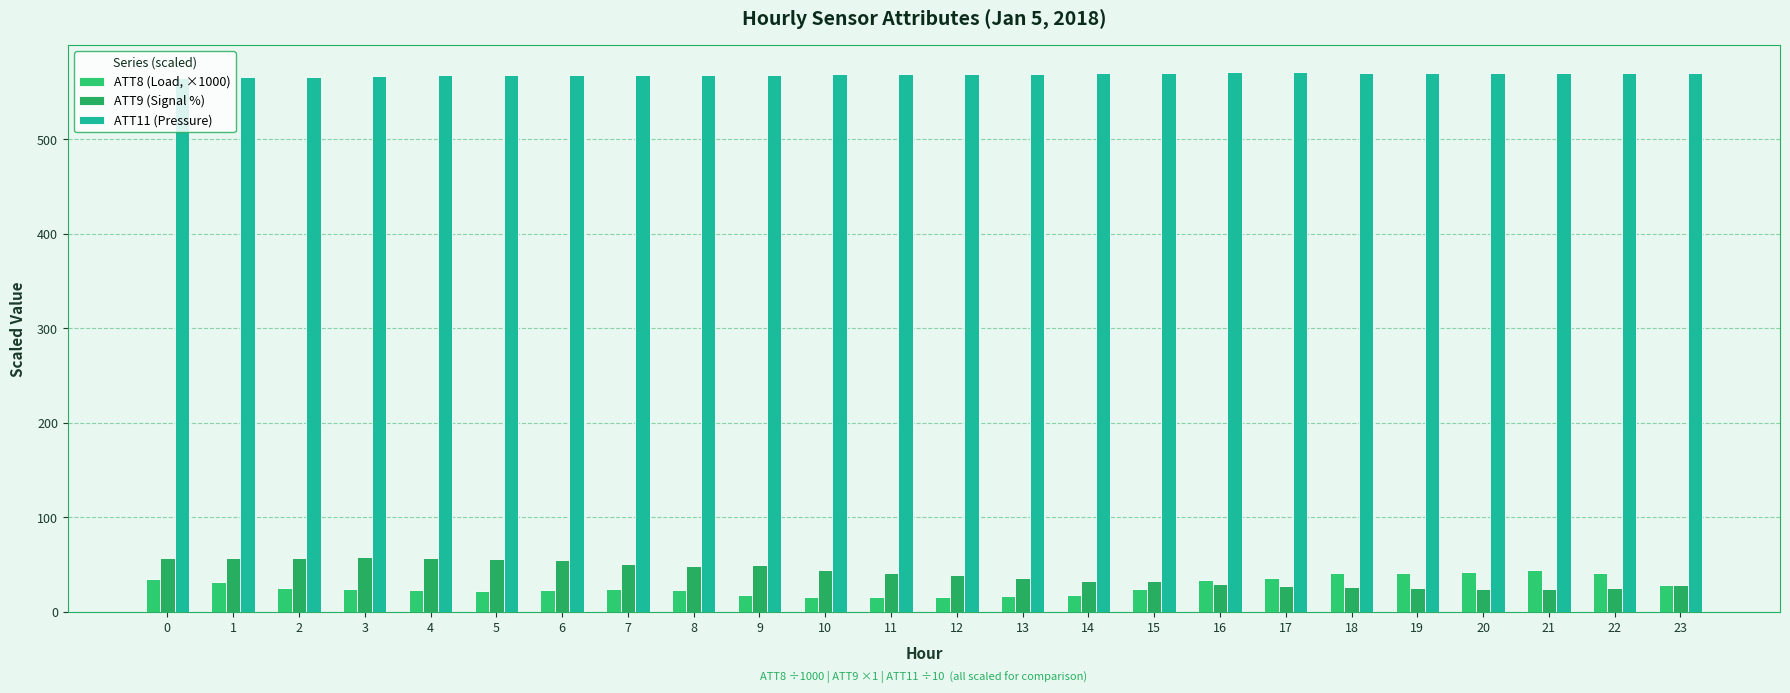

What is the total value across all series at 6?

646.4